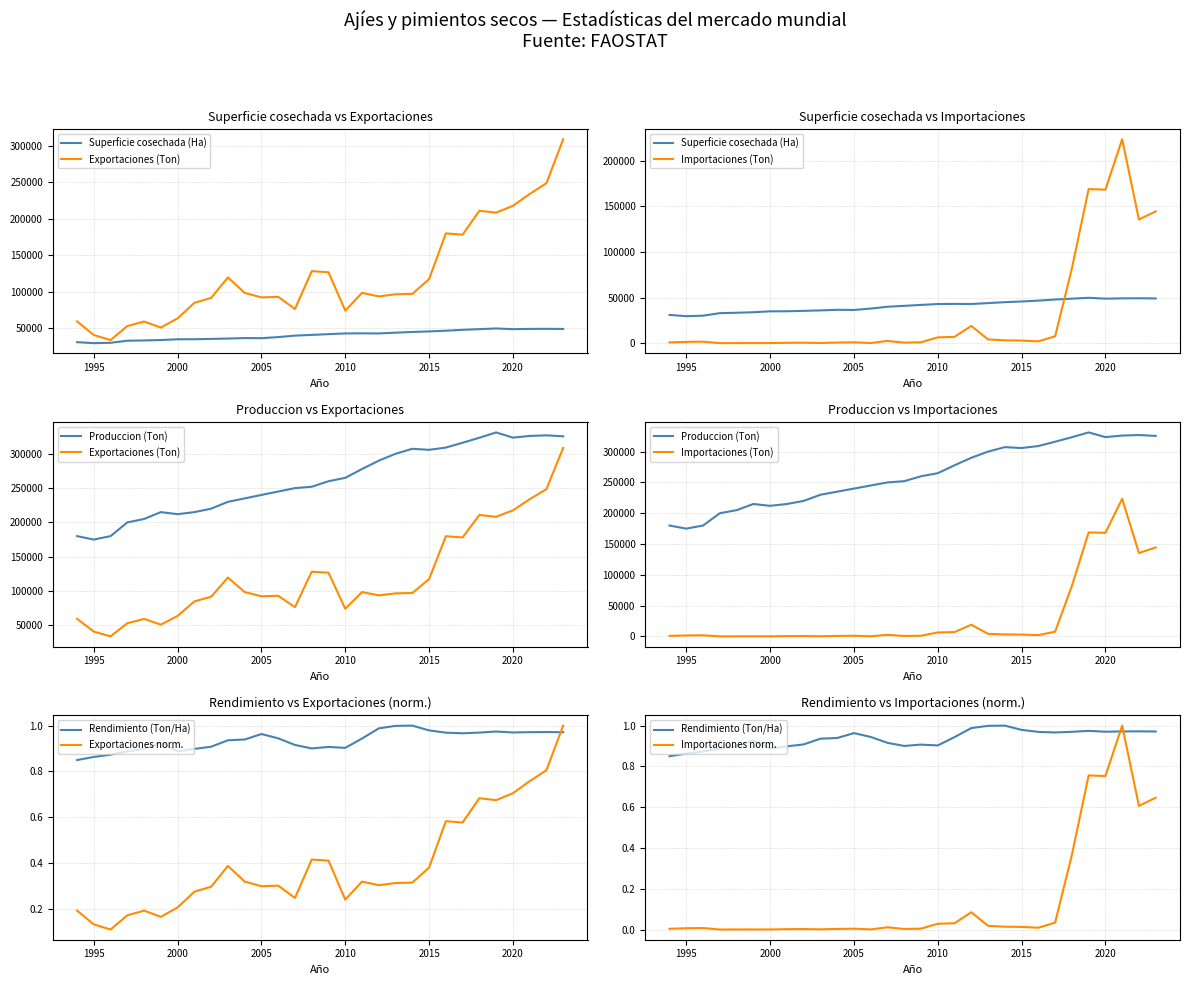

What is the spread (max minus min) of values at 2002?

90955.0